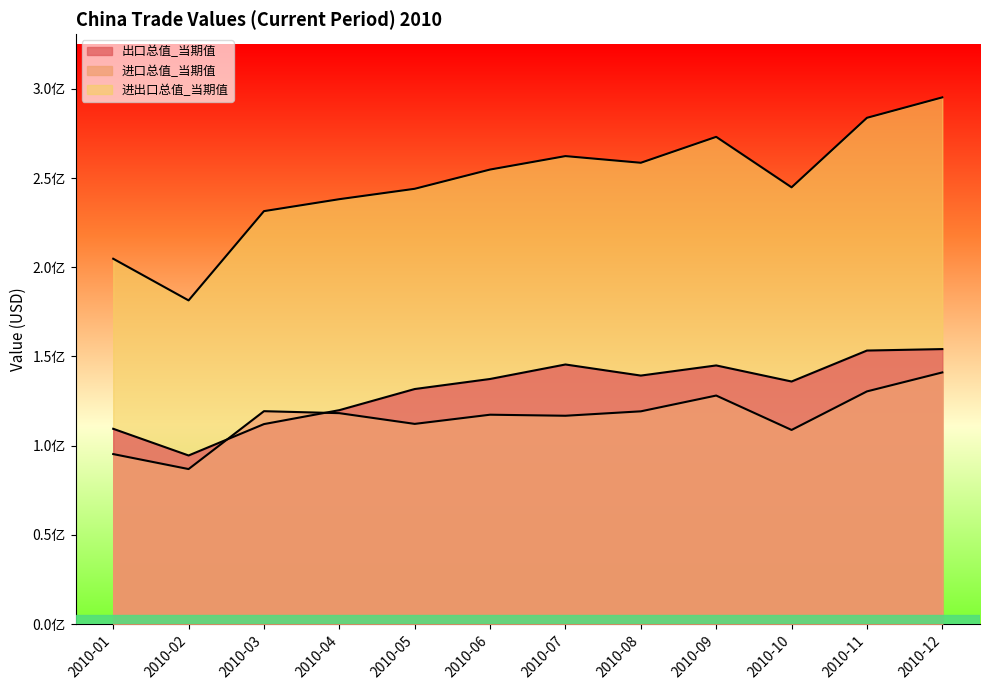

Does the chart have visible grid lines?

No